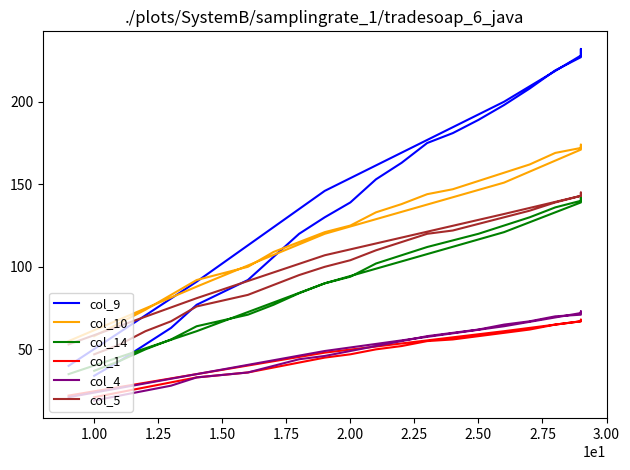

What is the difference between the maximum and minimum values in the col_14 series?

107